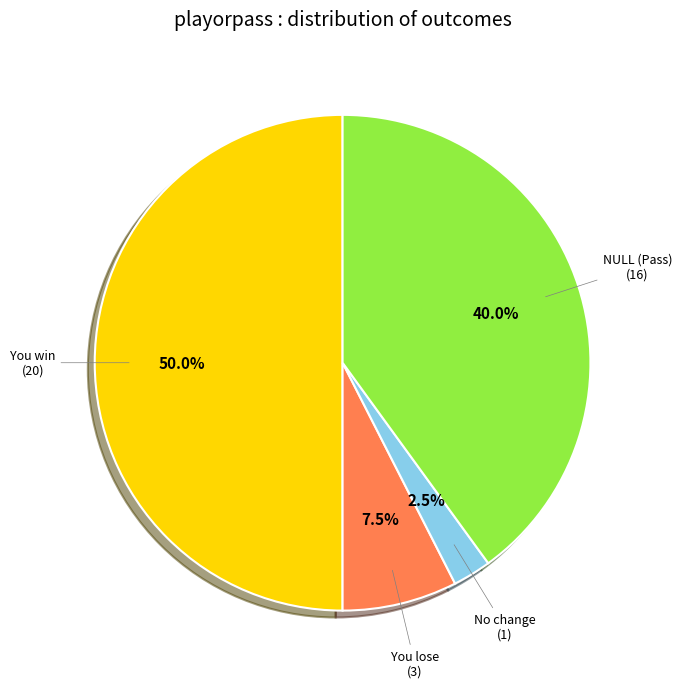

How many segments does this pie chart have?

4